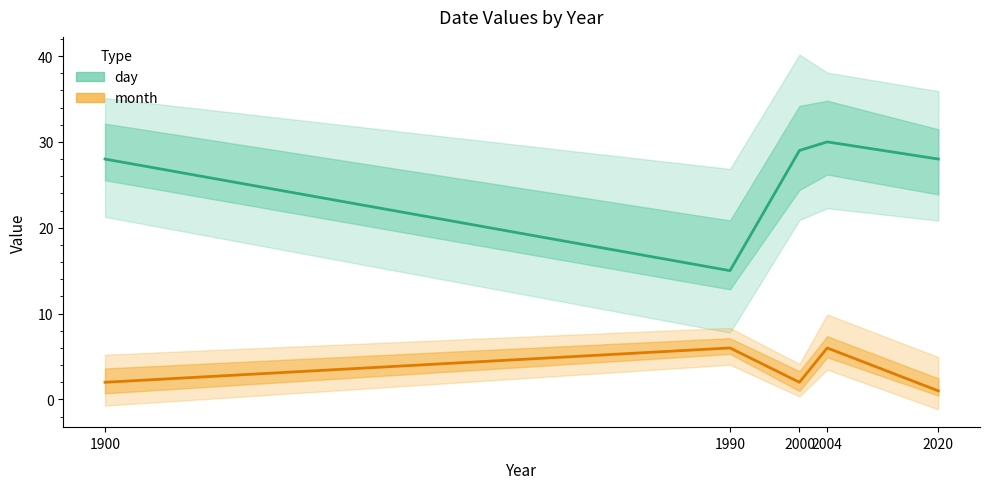

List the series in order of their overall mean, highest first.

day, month